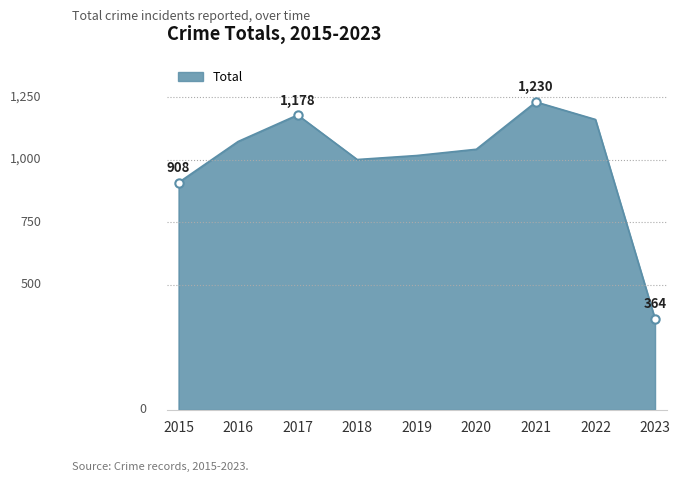

Is it true that the value at 2020 is 1041?

True